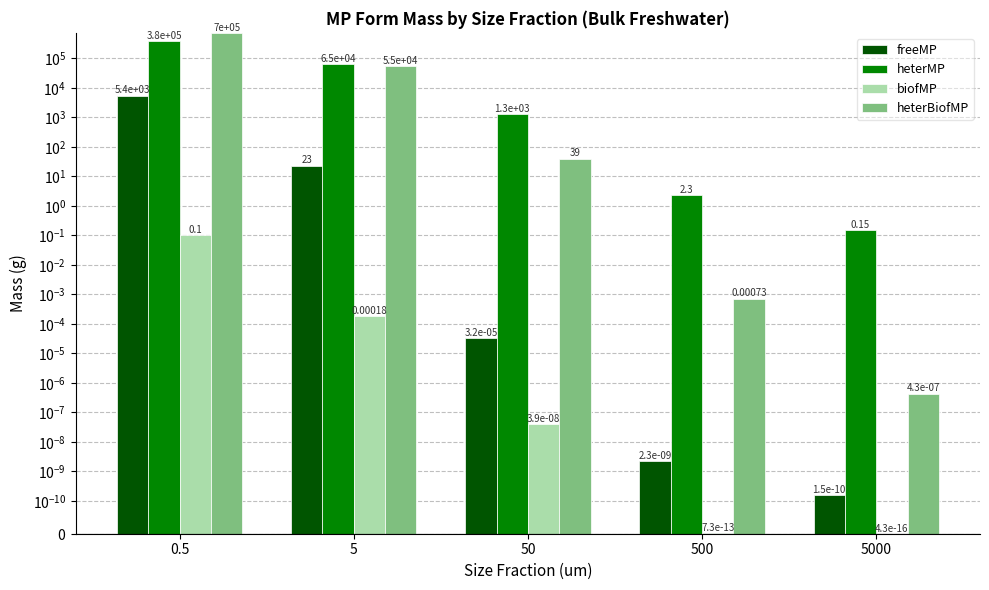

Does the chart contain any negative values?

No